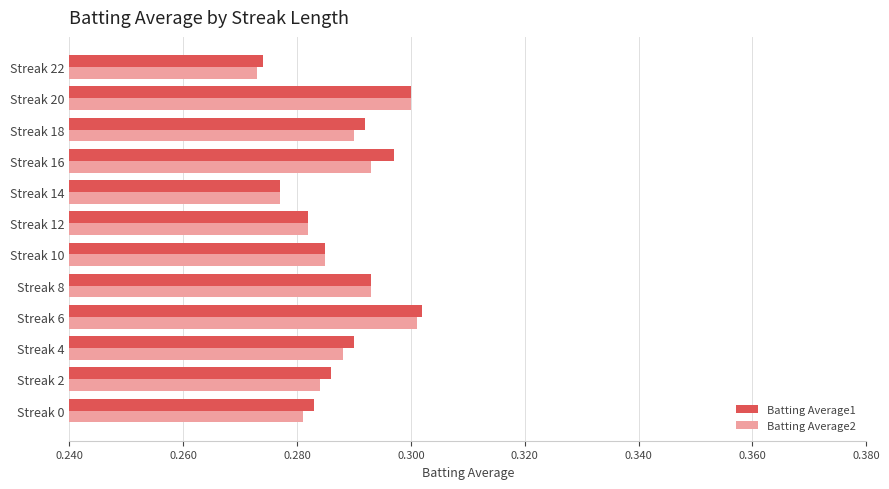

True or false: Batting Average1 has a value of 0.1 at Streak 12.

False